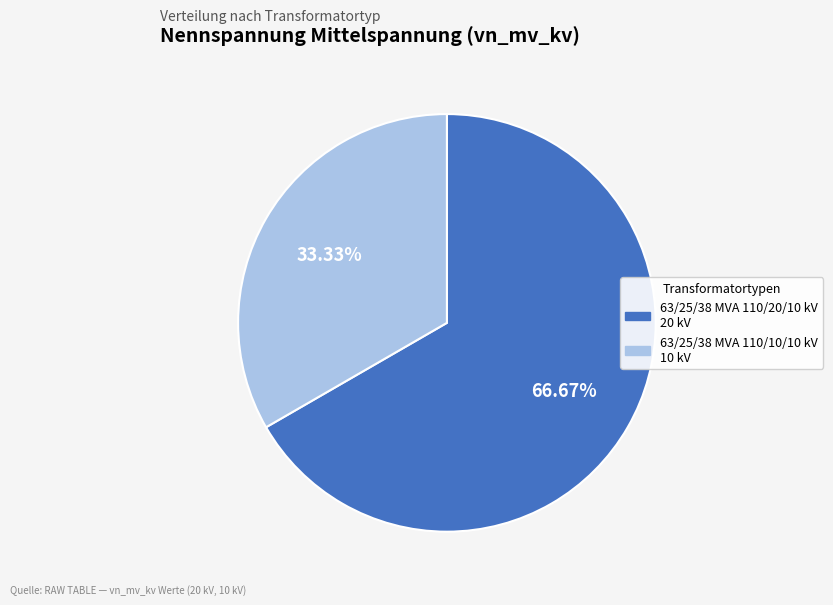

Is there any slice that represents more than half of the pie?

Yes